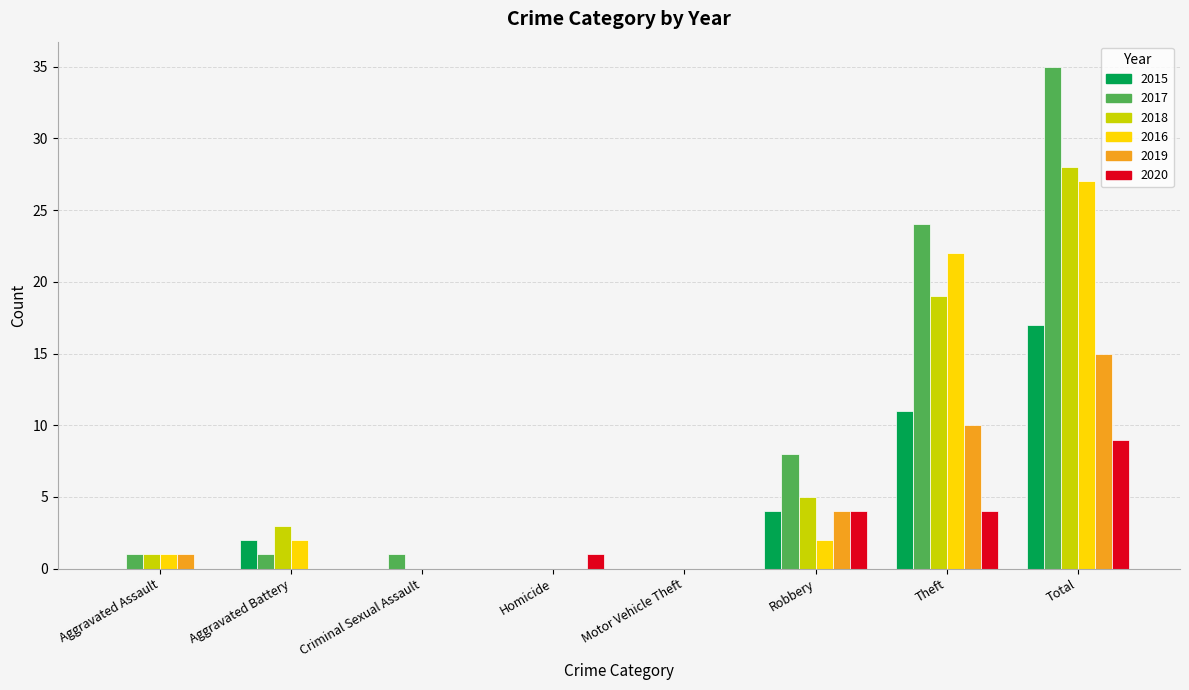

The 2017 series shows 8 at Robbery. True or false?

True